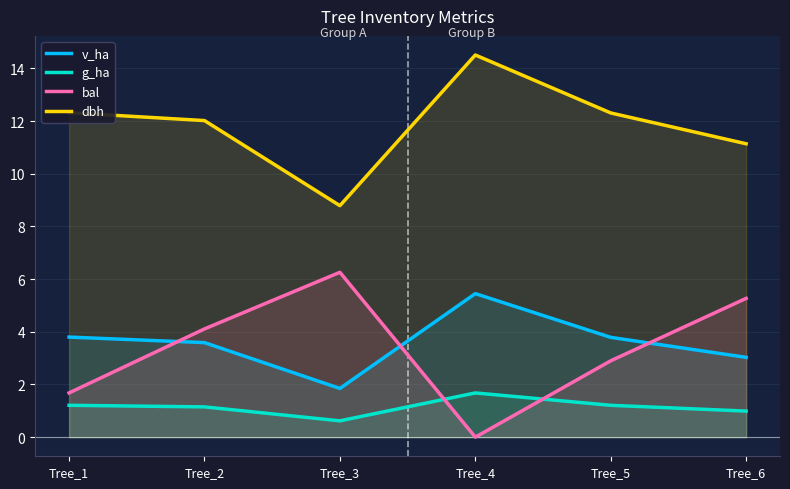

How many series are shown in this chart?

4